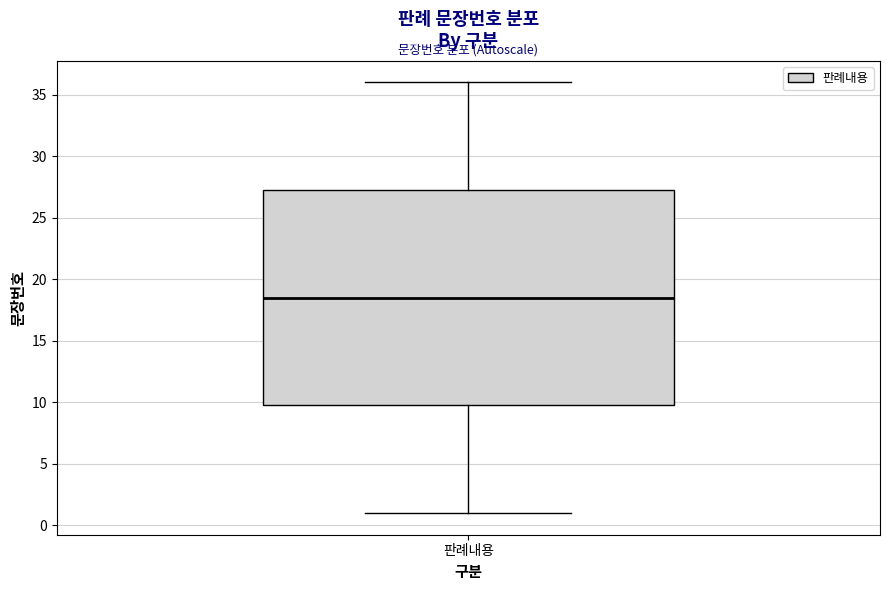

Read this box plot against the y-axis: the position of the median line, the range covered by the box, and the ends of both whiskers. The values are not printed on the chart, so give them approximately, as read against the axis.

median 18.5, box 10.0 to 27.5, whiskers 1.0 to 36.0